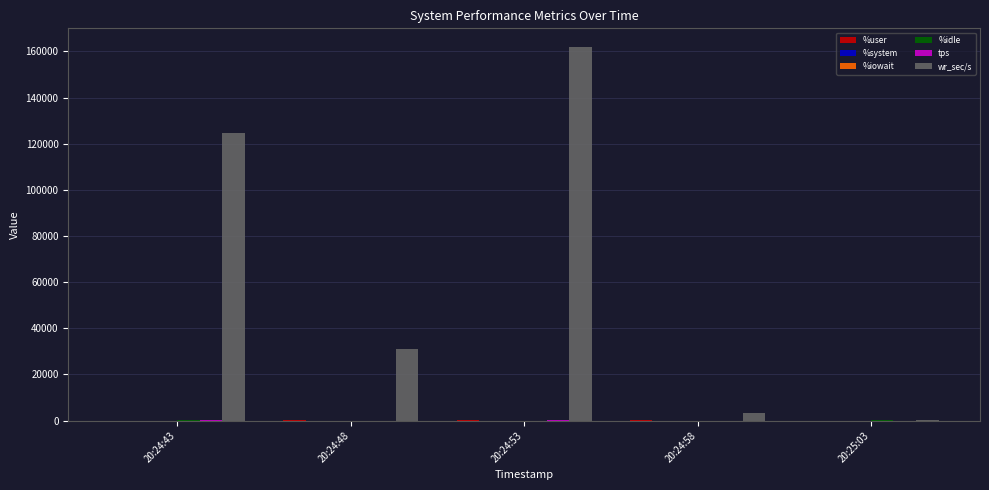

Which series has the largest total across all categories?

wr_sec/s